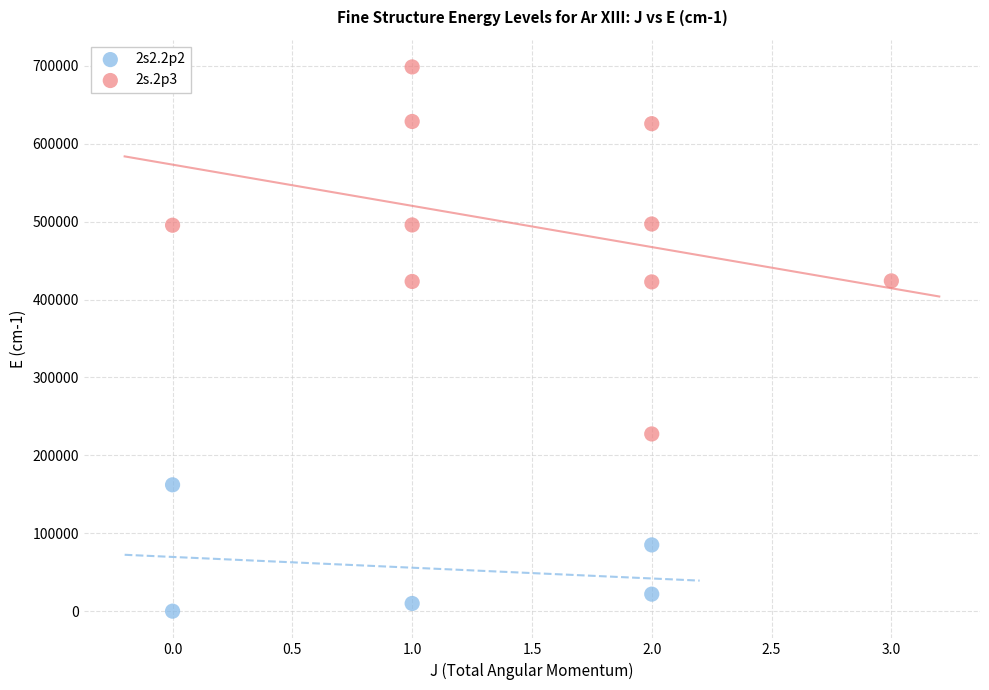

Which series contains the lowest Y value?

2s2.2p2